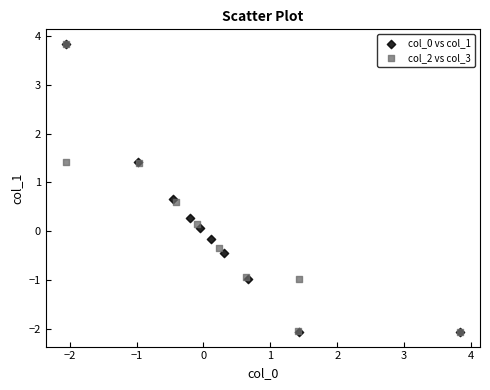

What are all the series names shown in the legend?

col_0 vs col_1, col_2 vs col_3